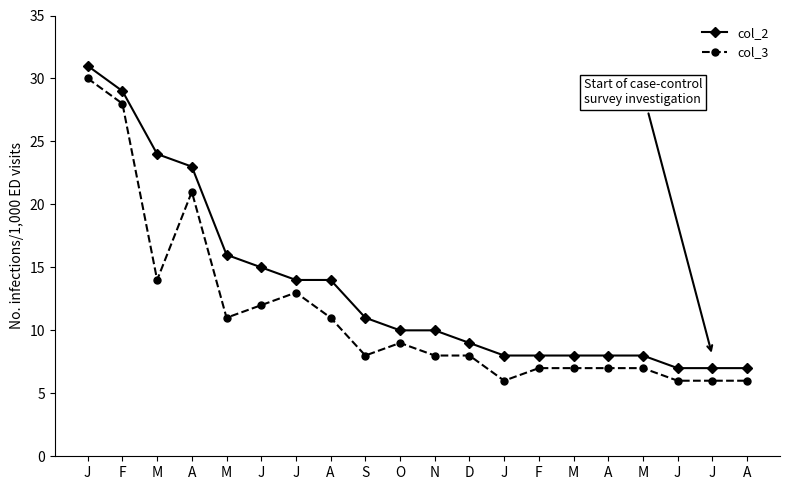

Is this an area chart (filled region under the line)?

No